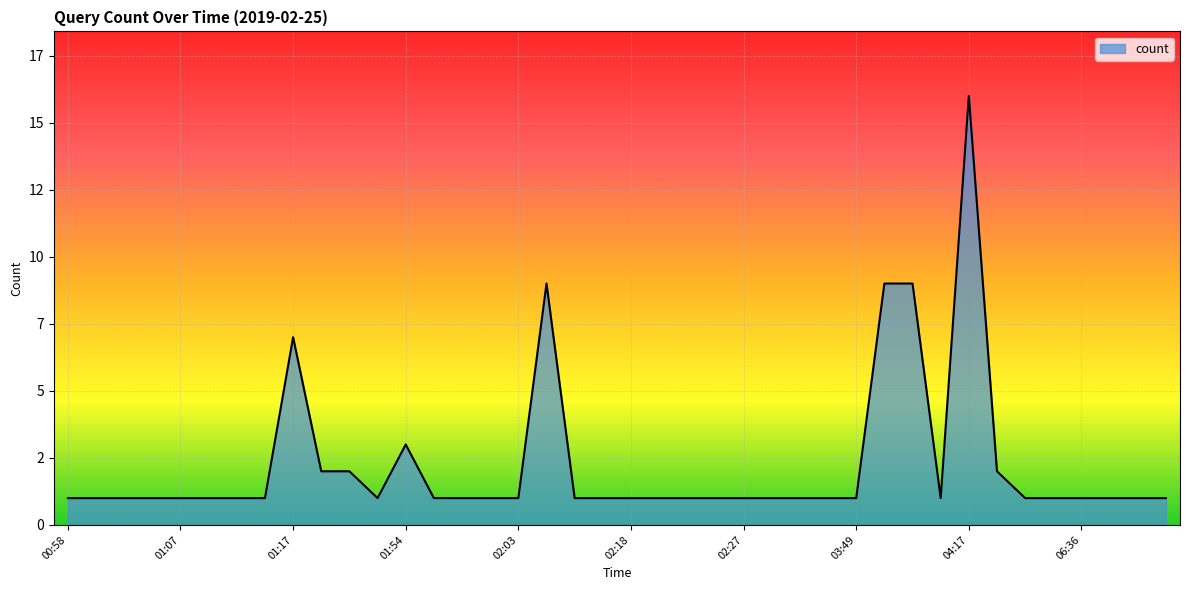

Rank the categories by value from highest to lowest.

04:17, 02:07, 03:50, 03:51, 01:17, 01:54, 01:18, 01:52, 04:18, 00:58, 01:00, 01:02, 01:04, 01:07, 01:10, 01:11, 01:13, 01:53, 01:55, 01:58, 02:02, 02:03, 02:14, 02:15, 02:18, 02:23, 02:24, 02:25, 02:27, 02:59, 03:05, 03:06, 03:49, 03:58, 04:58, 05:58, 06:36, 06:58, 07:37, 07:55